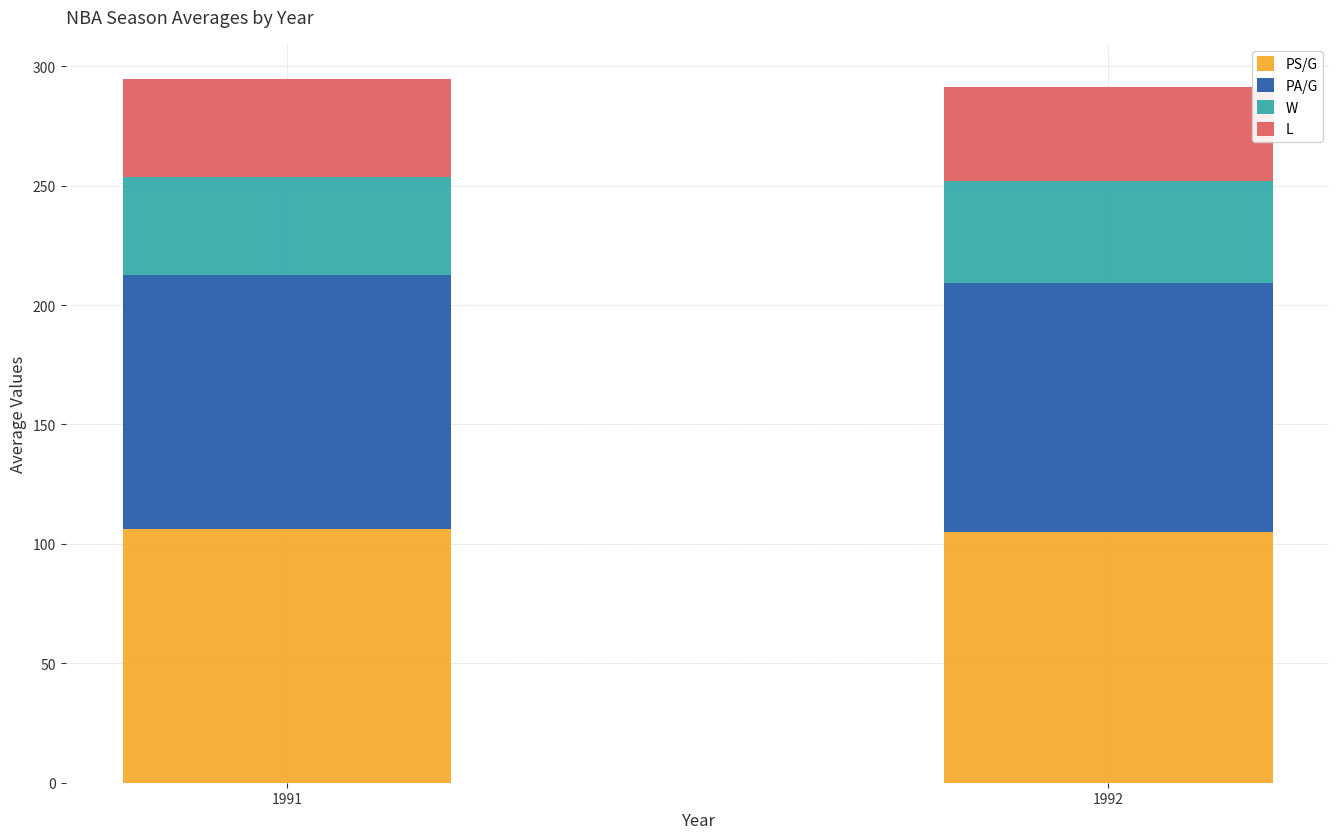

The value of PS/G at 1991 is 177.0. True or false?

False